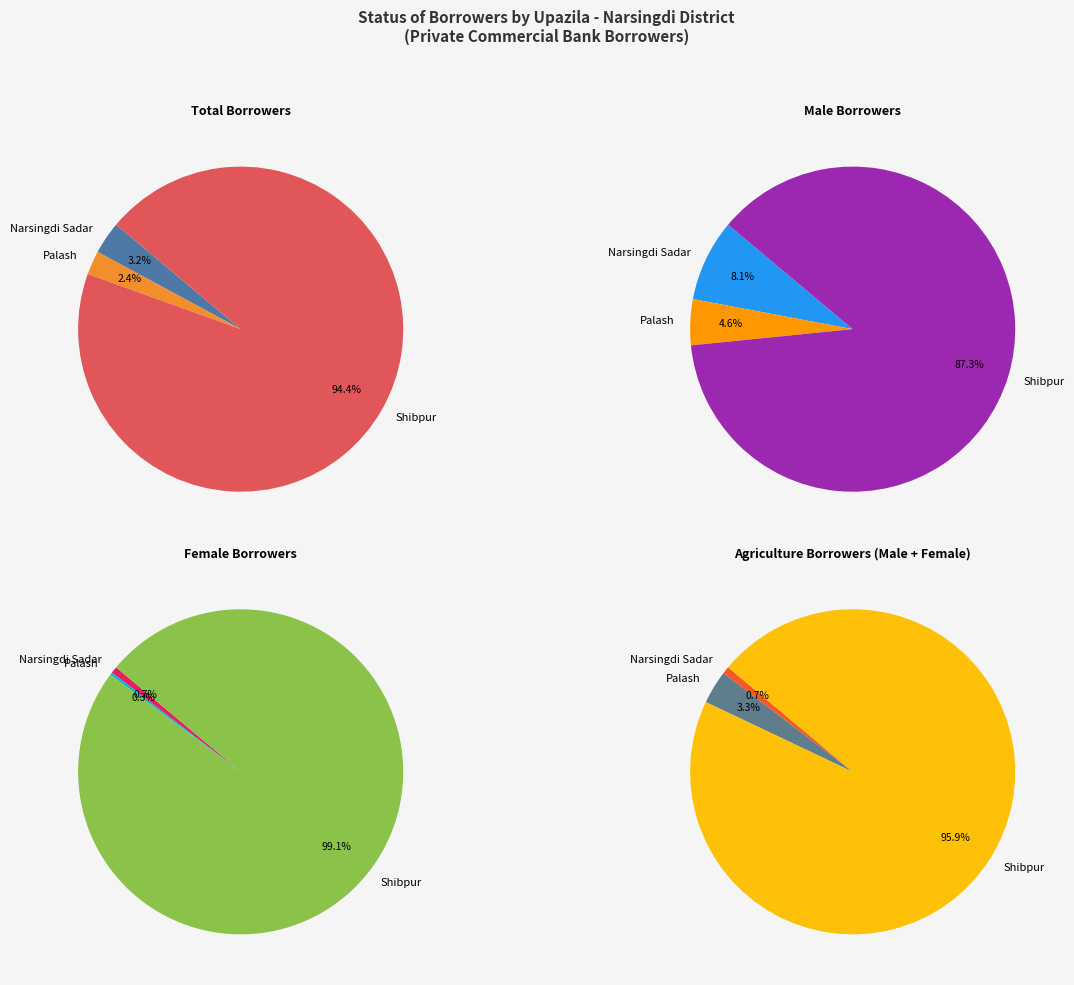

What is the spread (max minus min) of values at Palash?

598